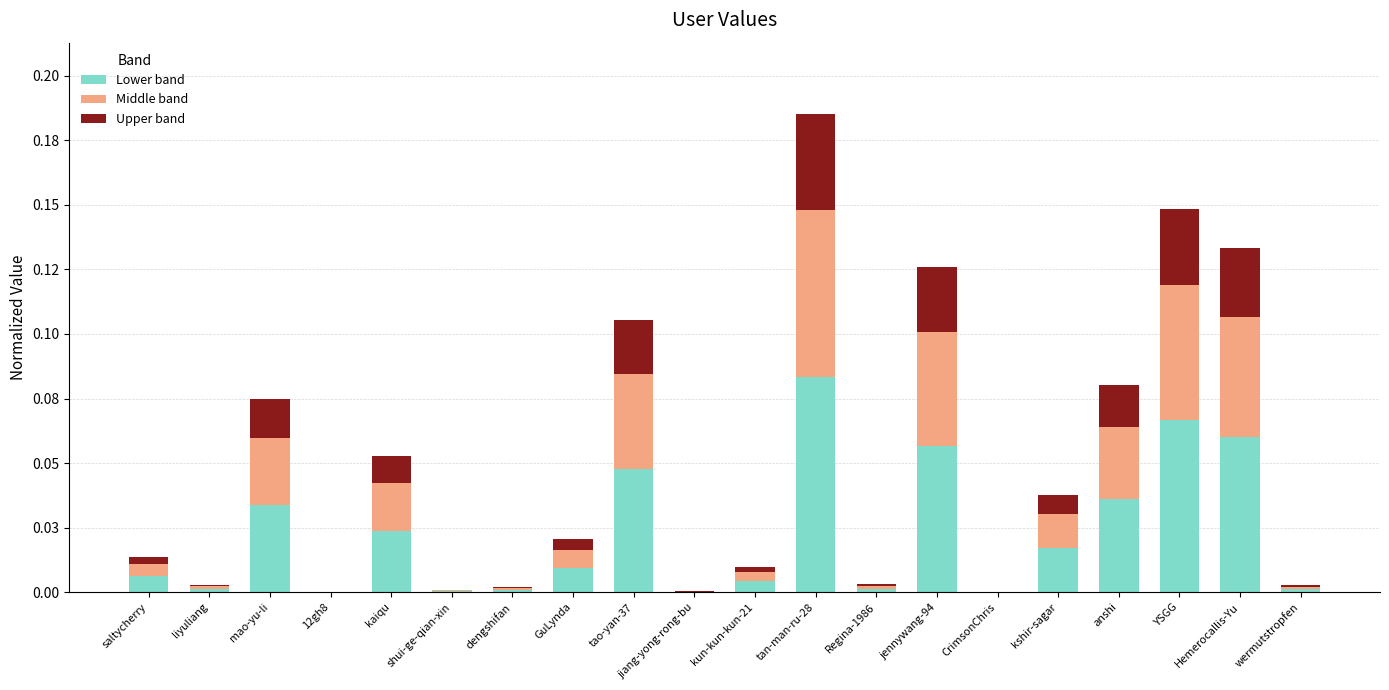

Does the chart contain stacked bars?

Yes